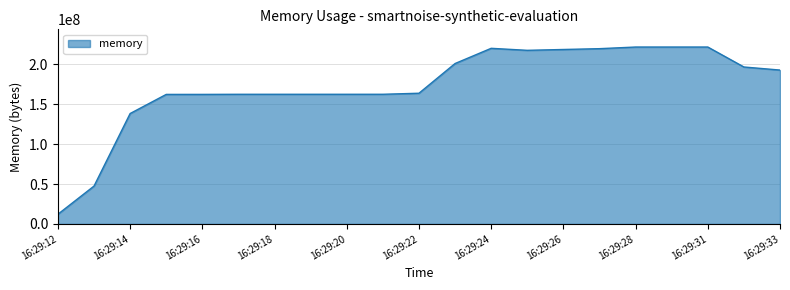

What is the minimum value shown in the chart?

12177408